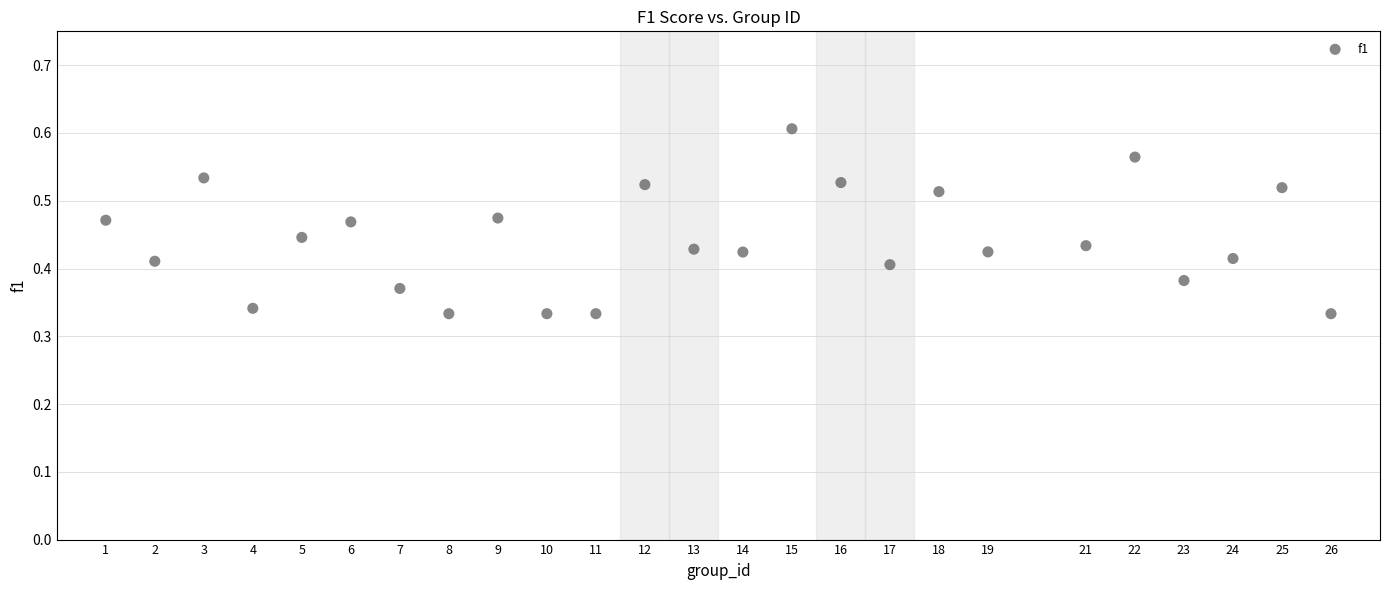

What is the range of X values (max minus min)?

25.0